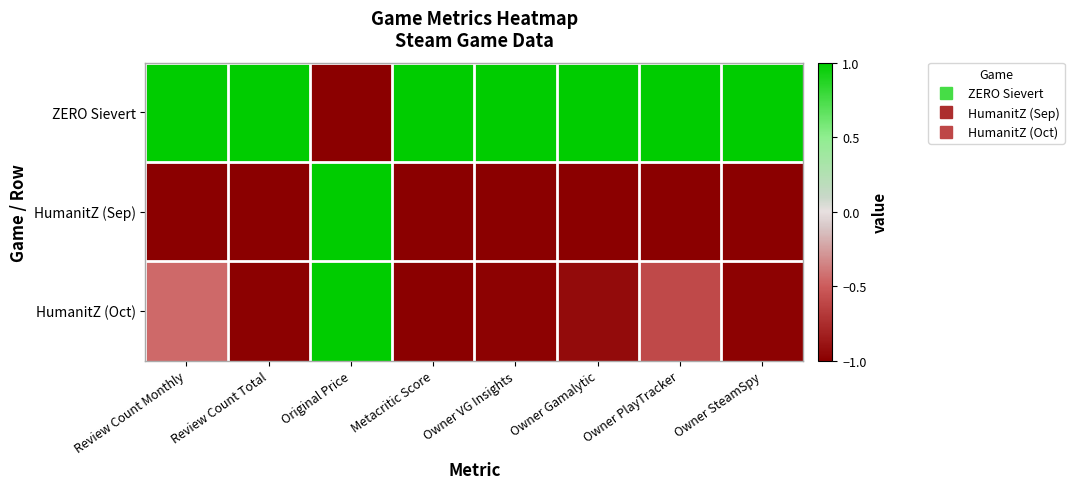

At which category is the sum across all series the highest?

Original Price